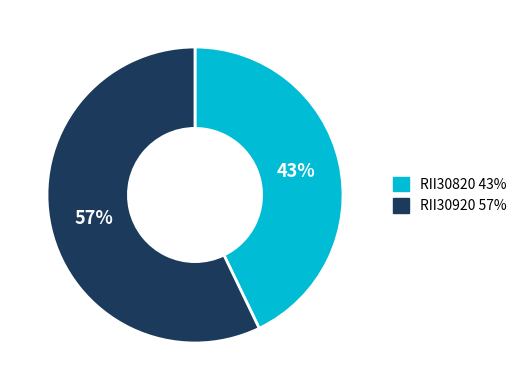

The RII30820 slice represents 43% of the pie. True or false?

True